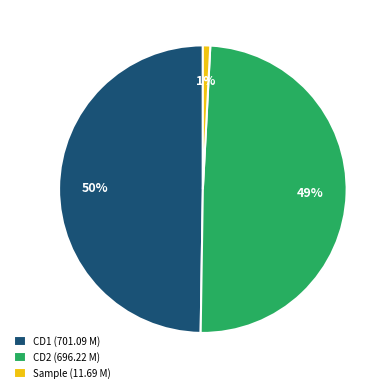

Is it true that CD1 (701.09 M) is 50% of the pie?

True